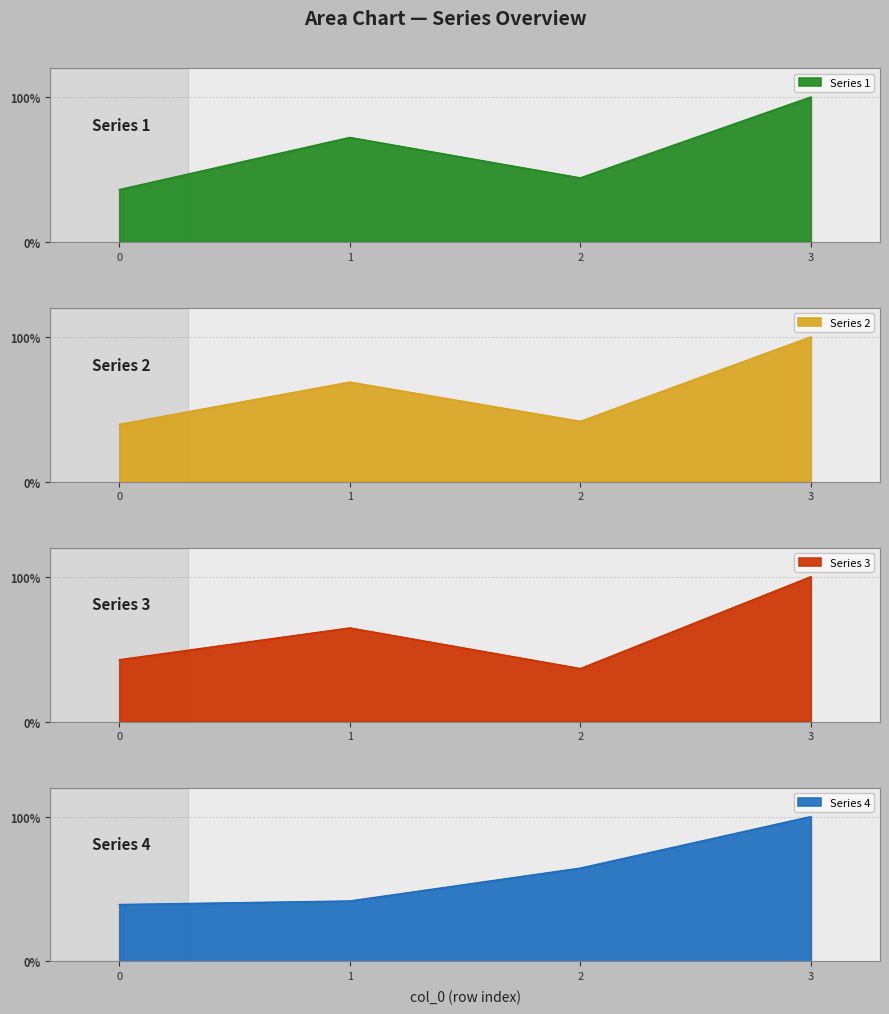

At which category is the sum across all series the highest?

3